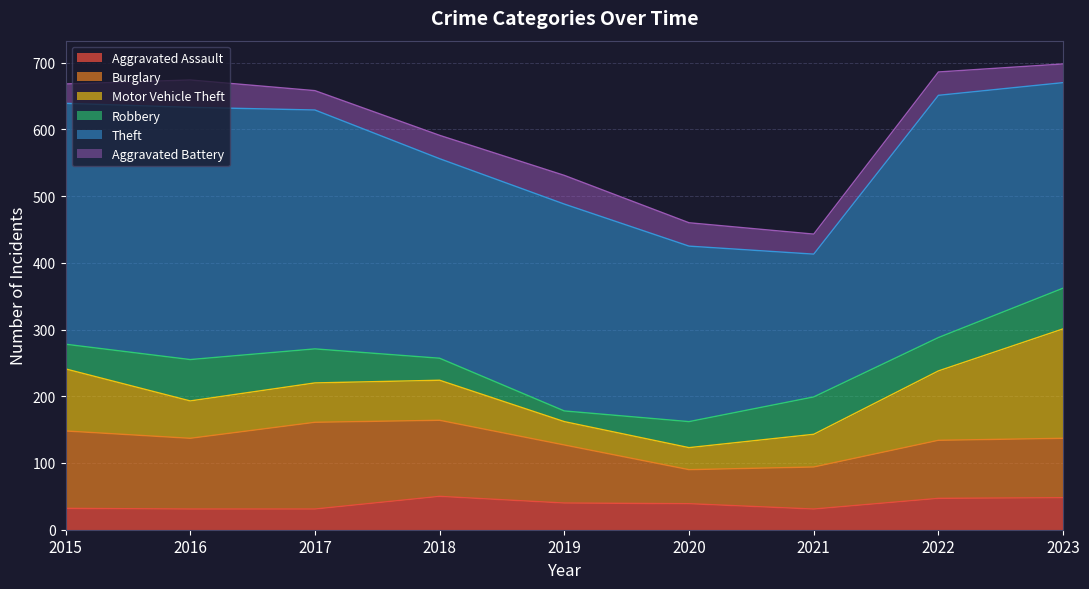

Between which two adjacent categories do Robbery and Aggravated Battery first intersect?

2017 and 2018